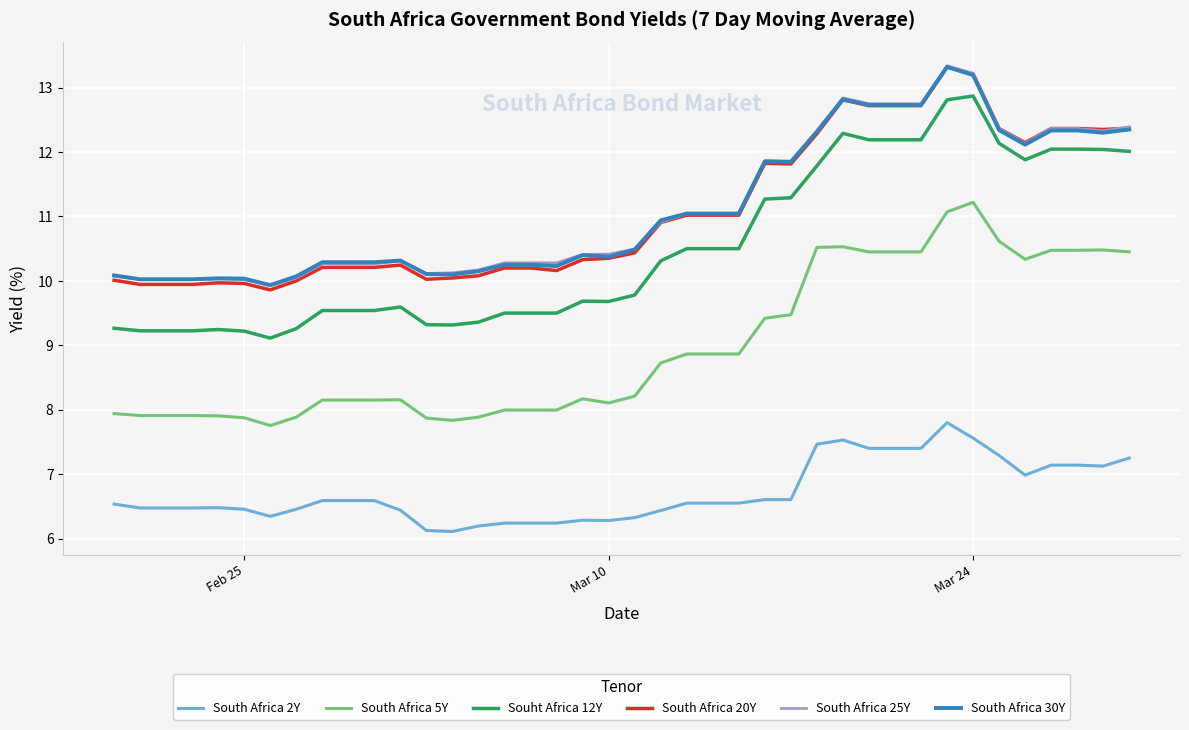

True or false: Souht Africa 12Y and South Africa 30Y intersect in this chart.

False